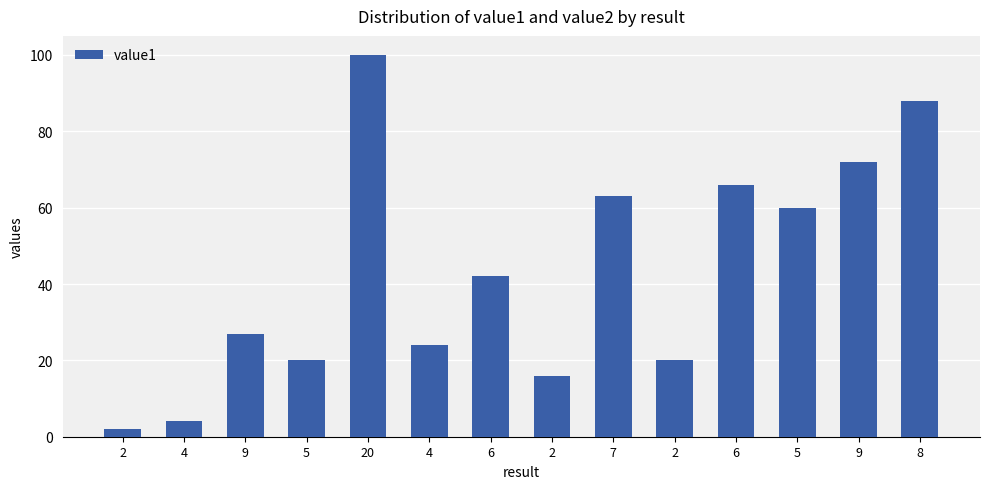

Is it true that the value at 9 is 72?

True